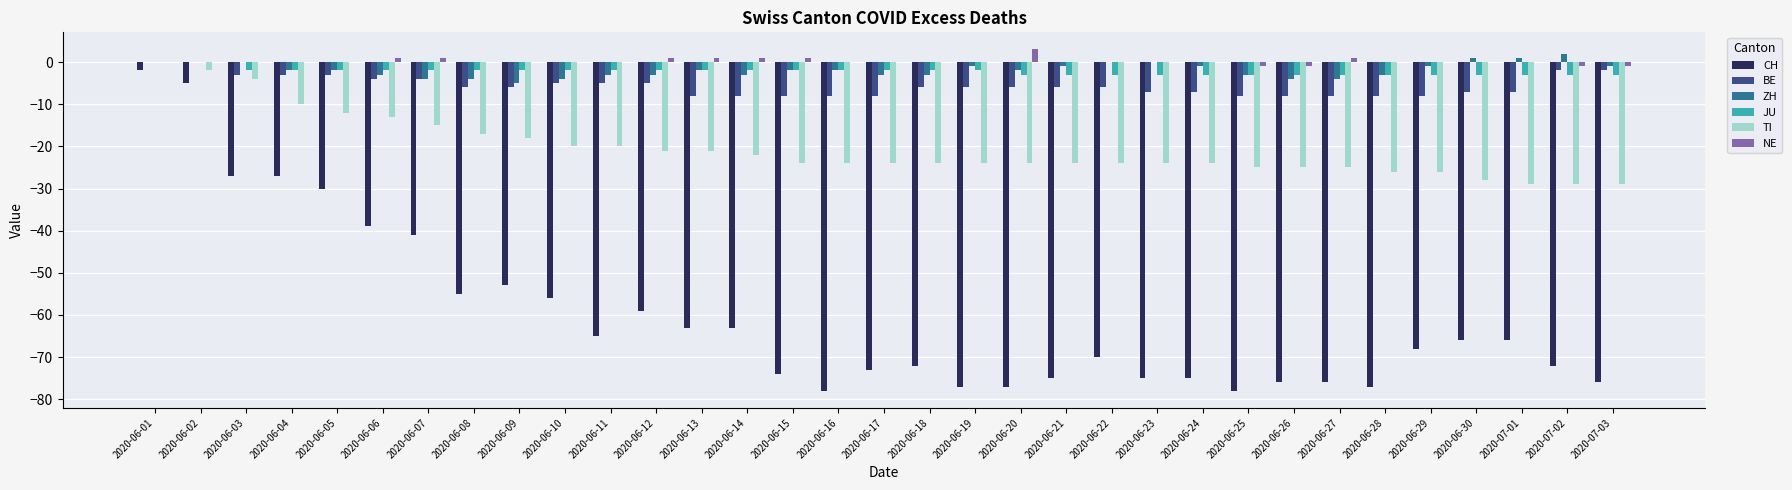

Which series changed the most between 2020-06-02 and 2020-06-14?

CH